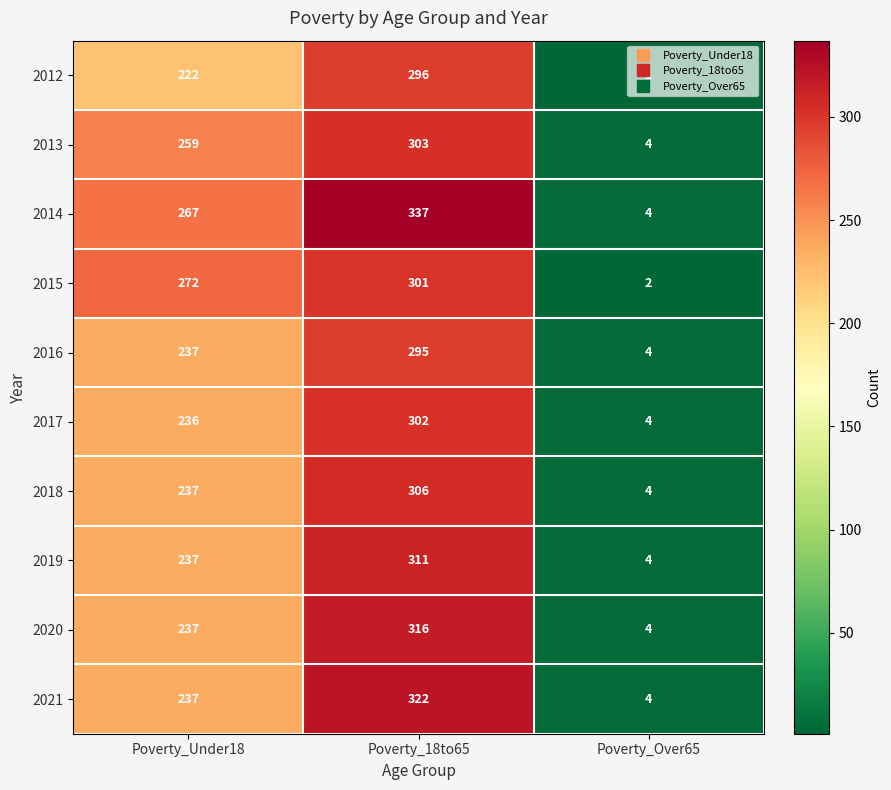

What is the sum of all 2017 values?

542